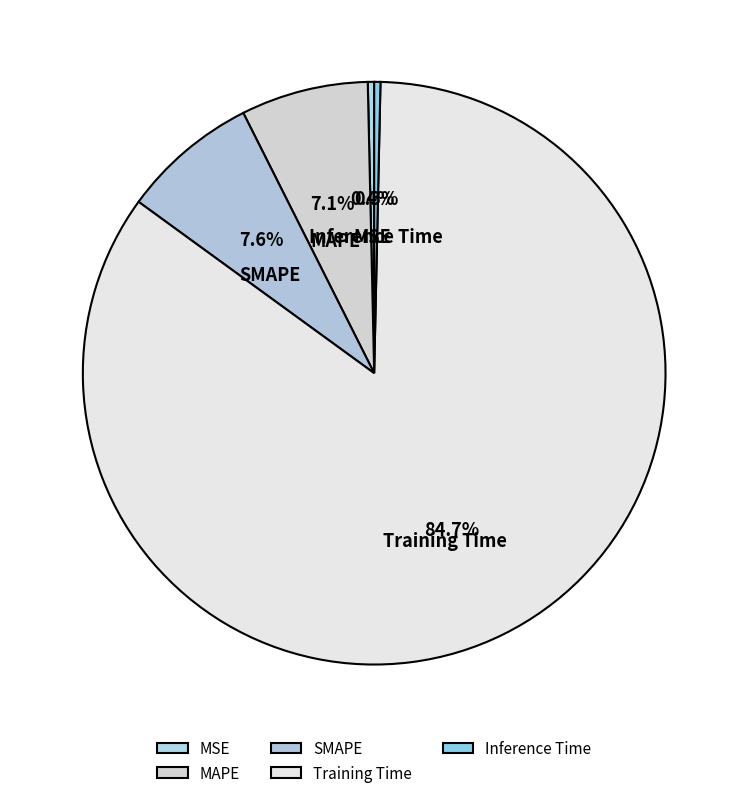

What is the majority slice?

Training Time